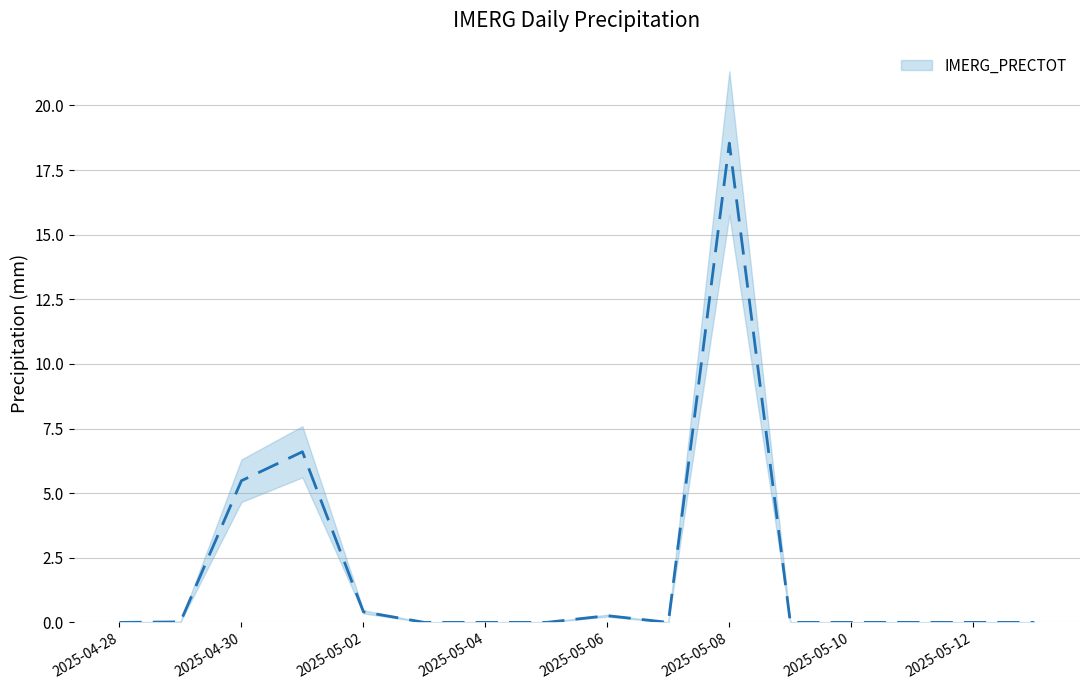

The chart shows a value of 9.4 at 2025-04-30. True or false?

False